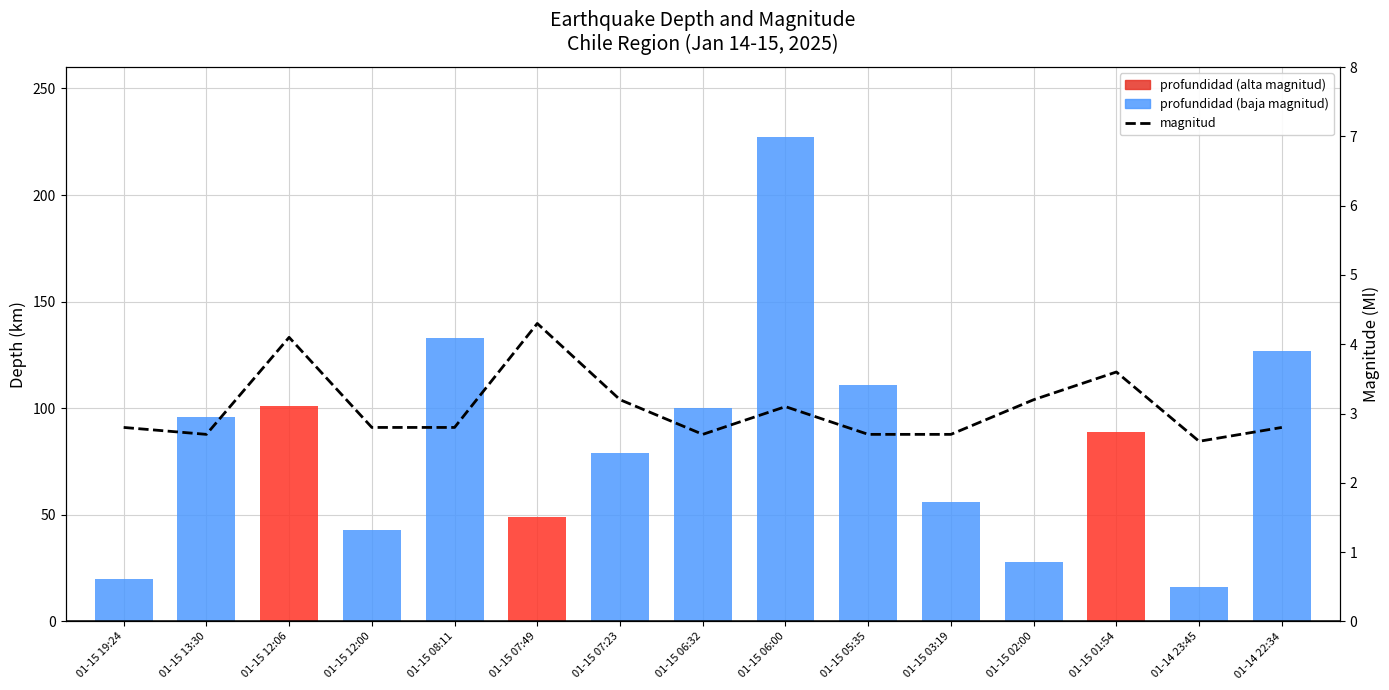

What is the ratio of the value at 01-15 19:24 to the value at 01-15 06:00?

0.9